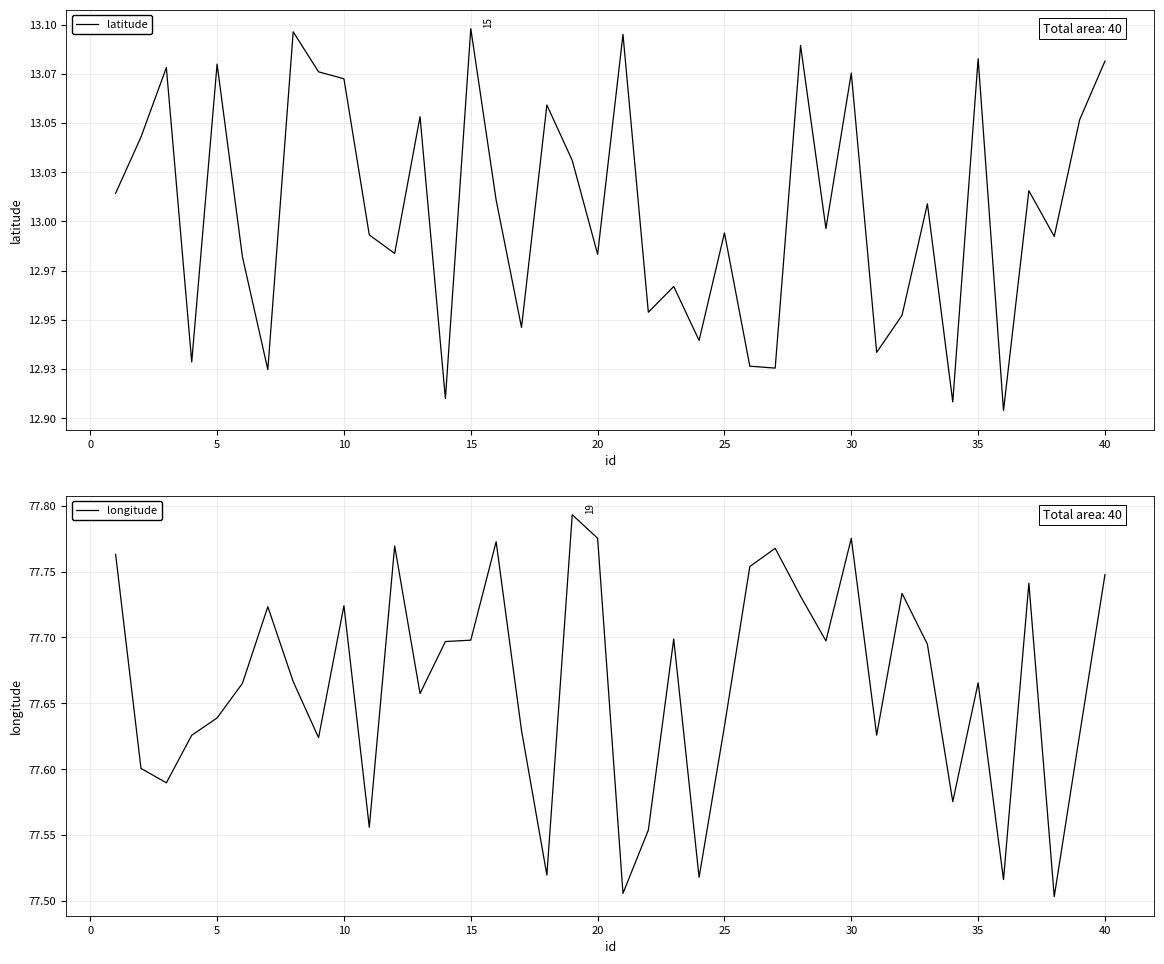

True or false: latitude and longitude intersect in this chart.

False